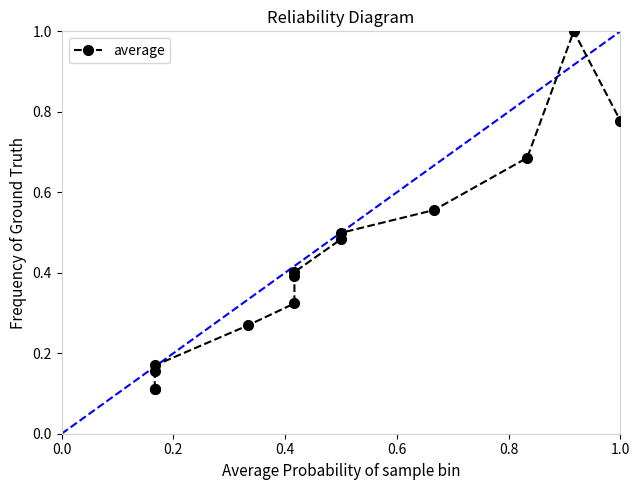

How many lines are shown in the chart?

1